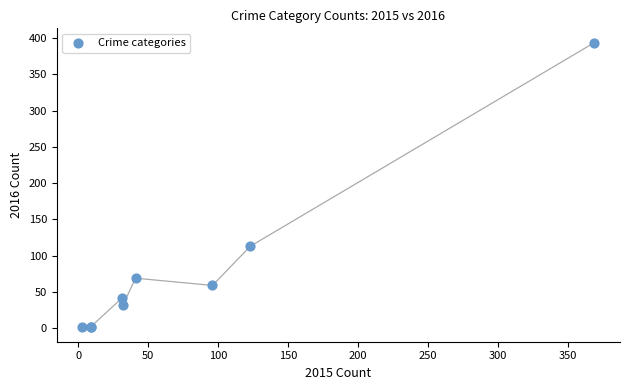

What Y value in the scatter plot is closest to 197?

113